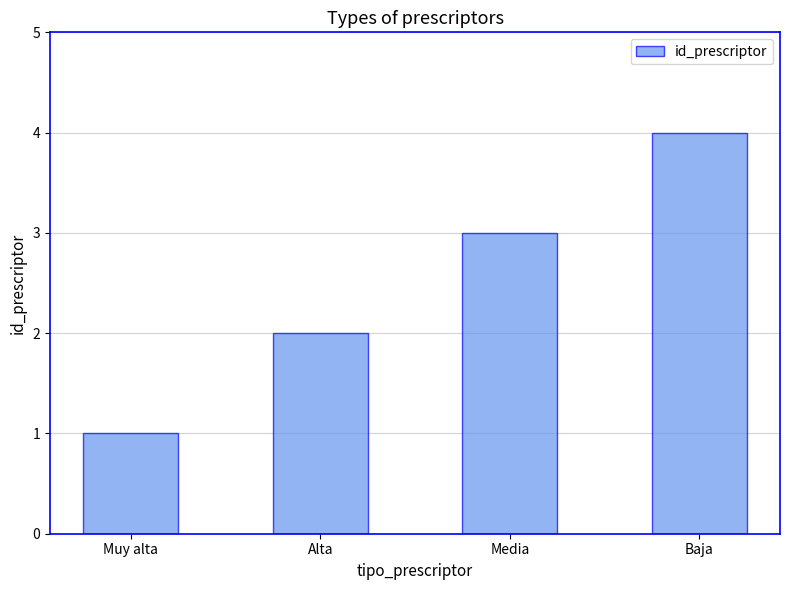

How many values are below 3?

2